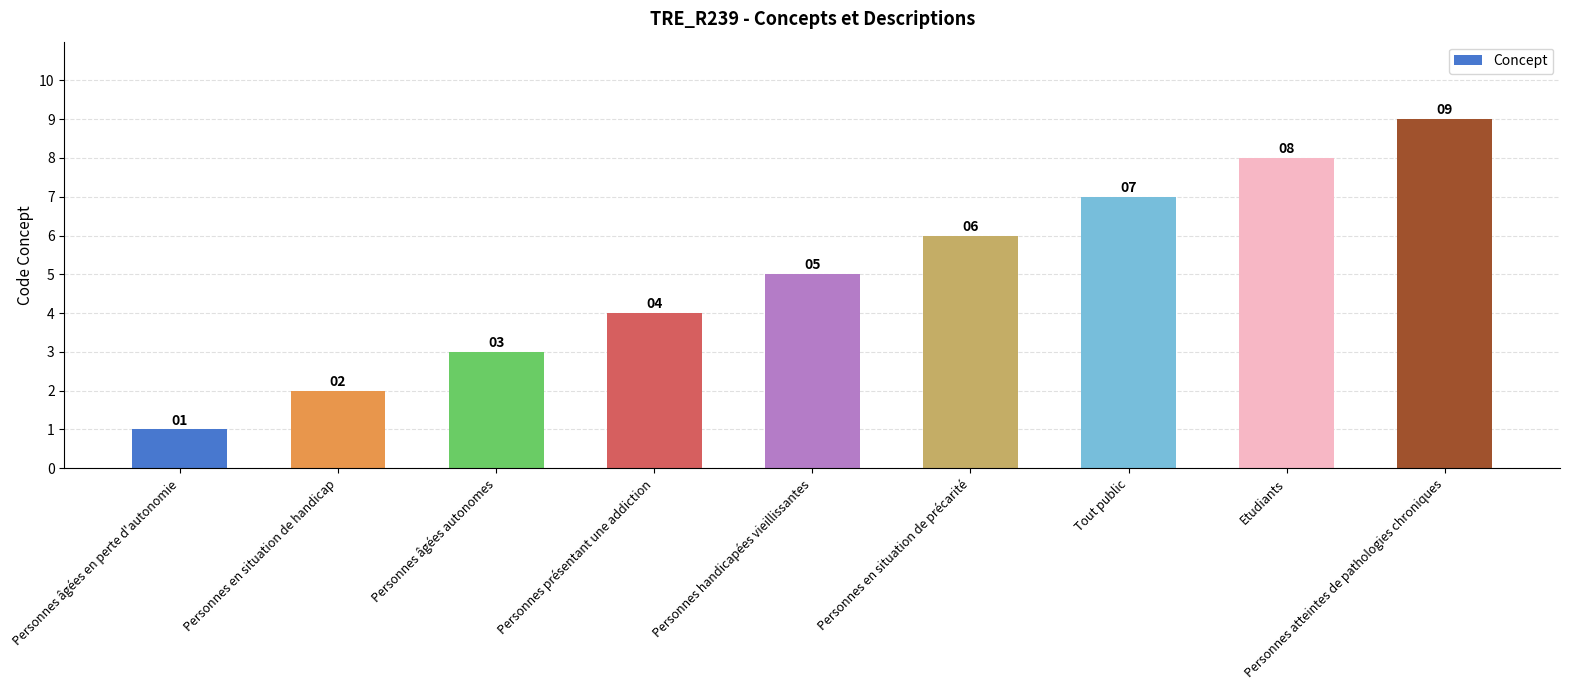

Between Personnes présentant une addiction and Personnes âgées en perte d'autonomie, which is larger?

Personnes présentant une addiction